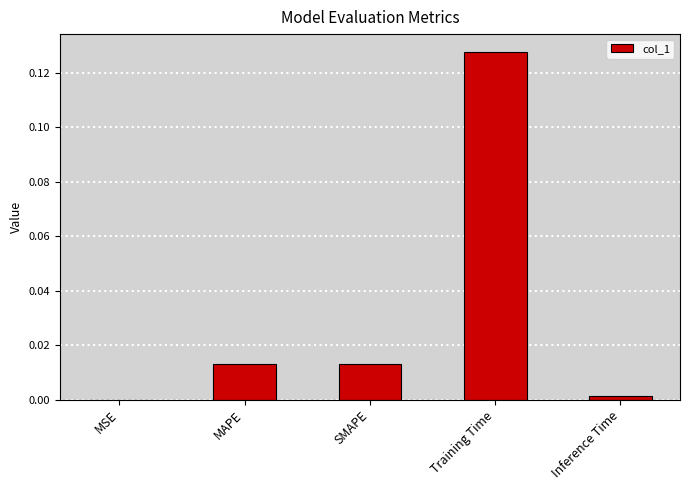

Which label corresponds to the largest value in the chart?

Training Time